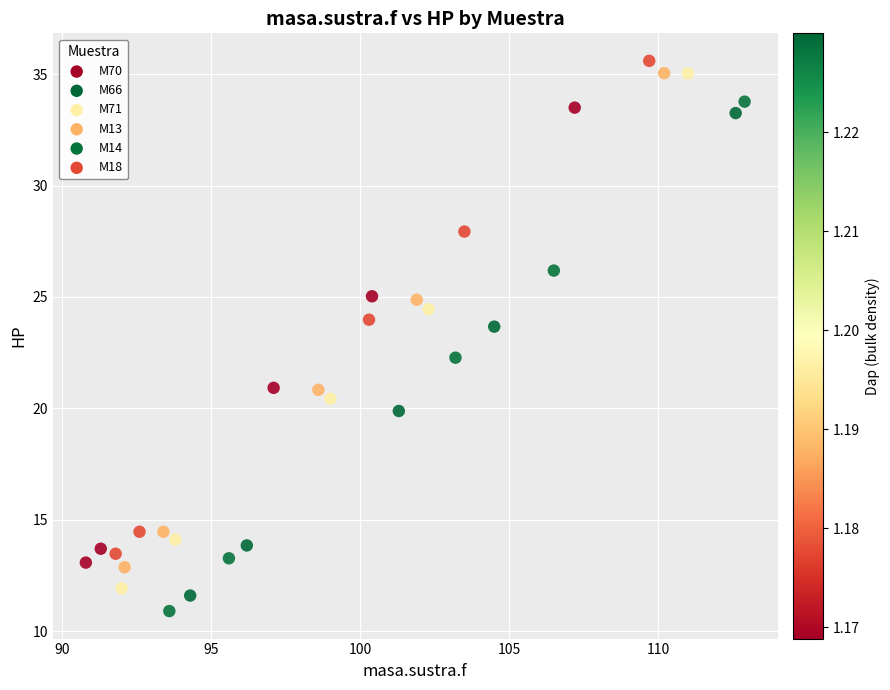

Which series has the widest spread of Y values?

M71